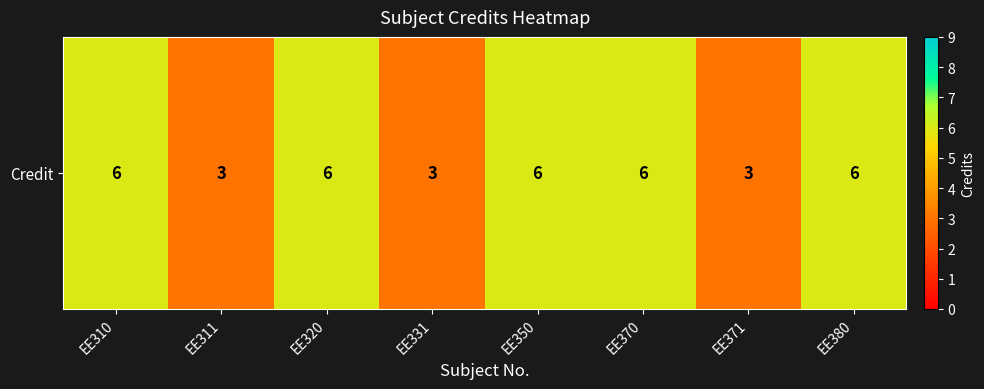

Reading right to left, what are all the values shown in this chart?

6	3	6	6	3	6	3	6